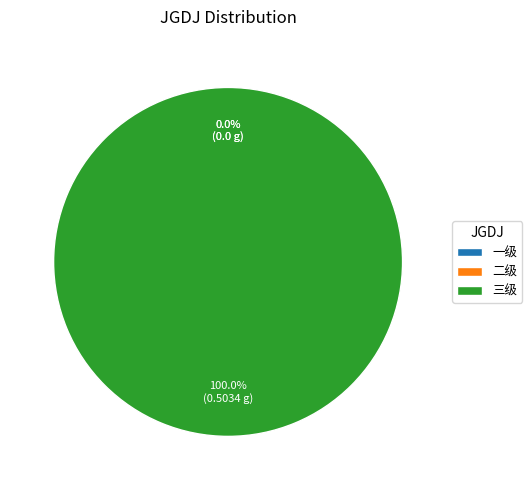

What percentage do 一级 and 三级 together represent?

100.0%